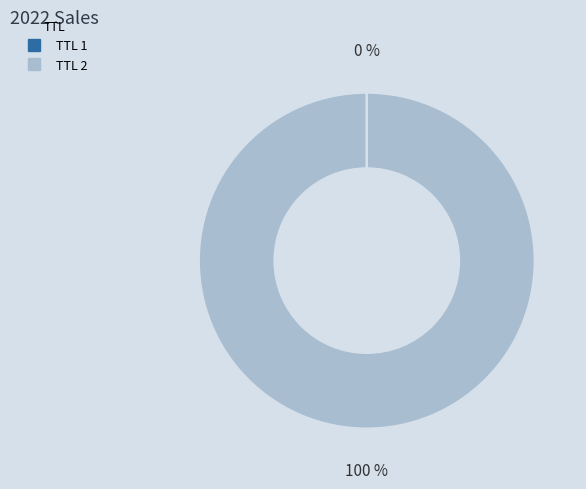

Does any single category account for the majority?

Yes